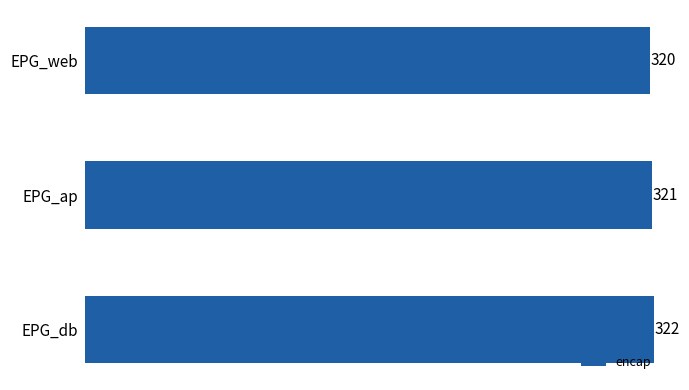

List the labels in order of value, largest first.

EPG_db, EPG_ap, EPG_web